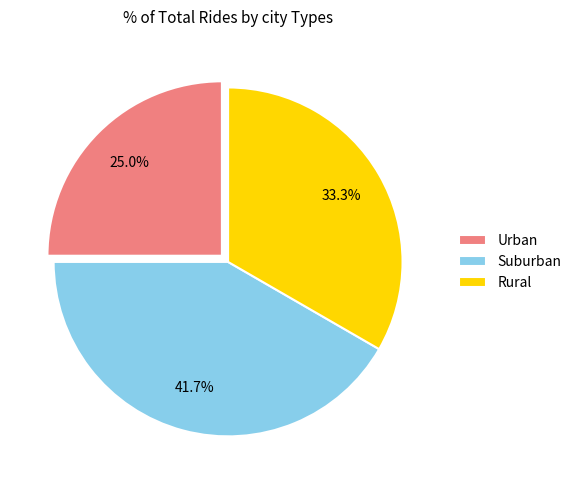

How many slices are in this pie chart?

3